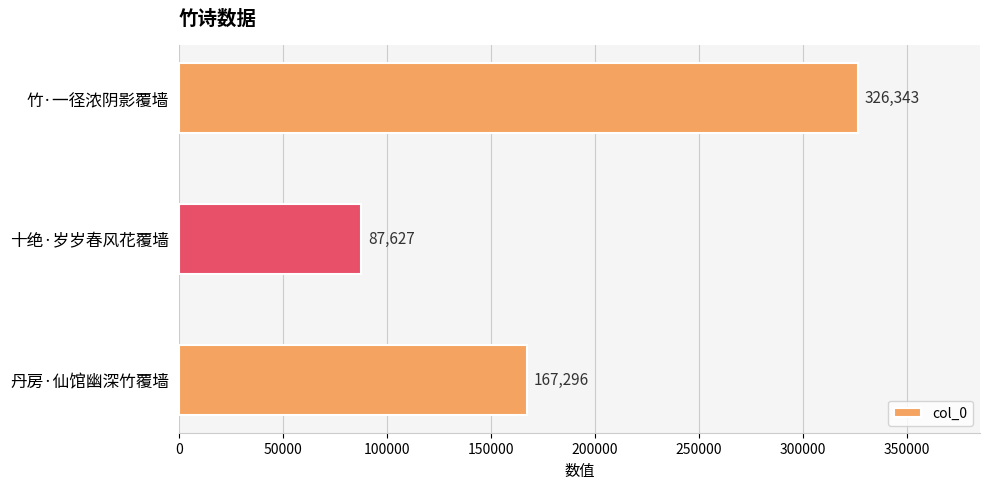

Which label corresponds to the largest value in the chart?

竹·一径浓阴影覆墙